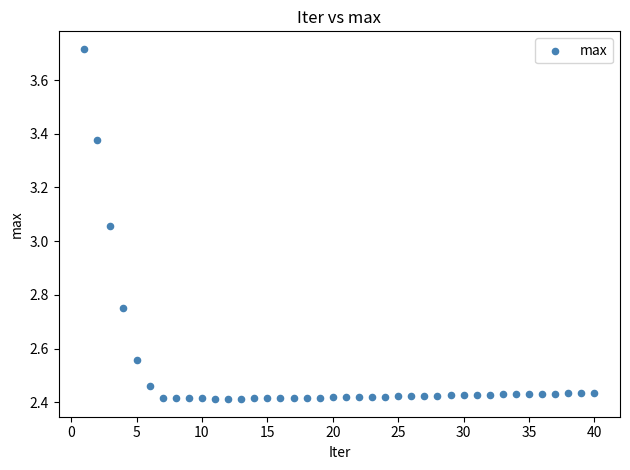

What is the range of Y values (max minus min)?

1.3